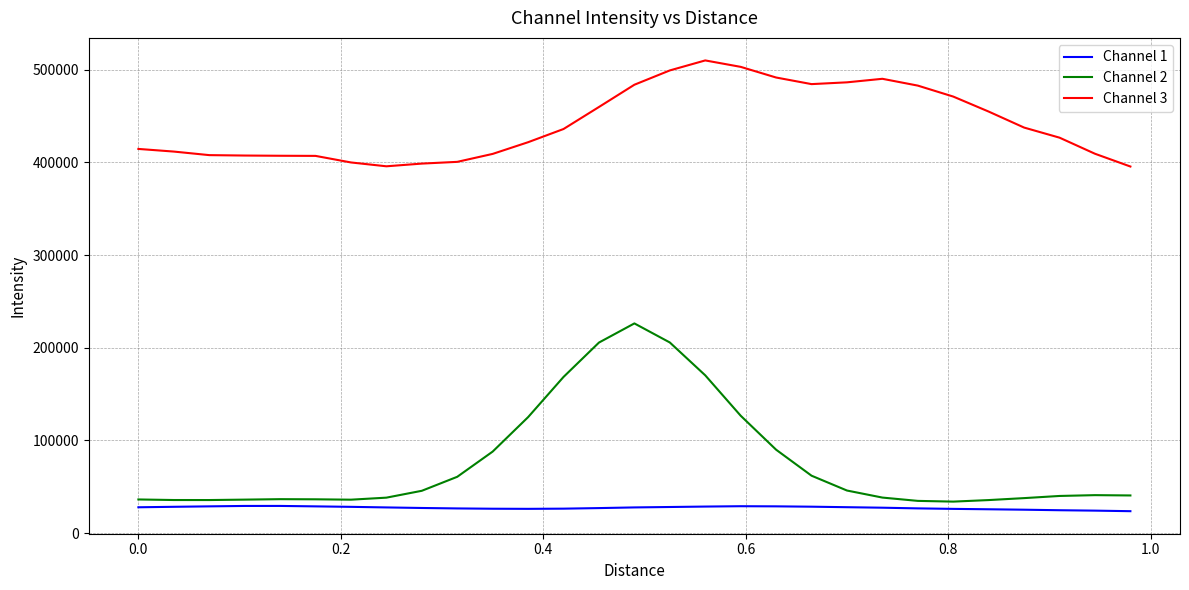

What is the greatest value displayed?

509963.8